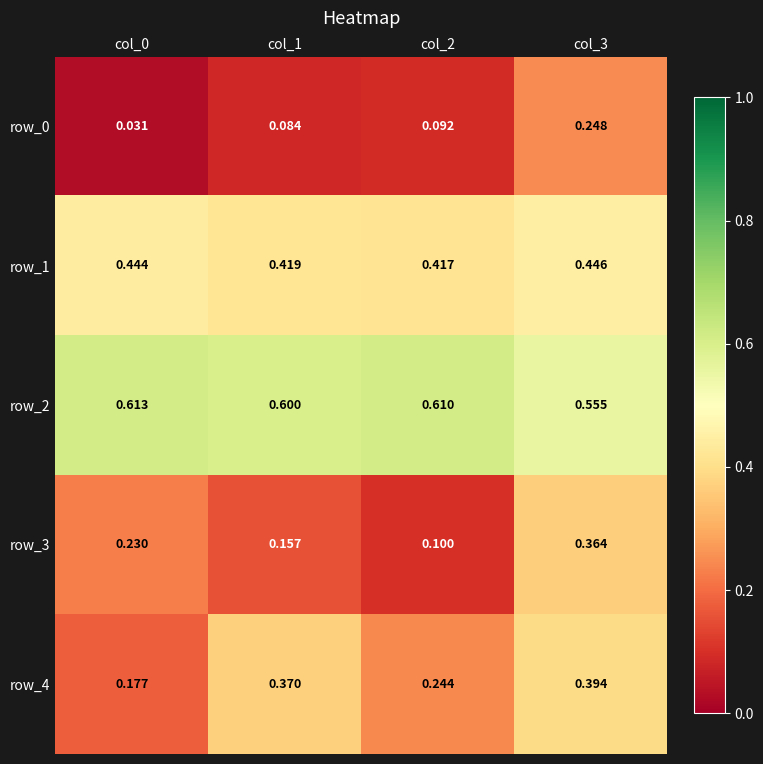

What is the sum of the row_0 values at col_2 and col_0?

0.1